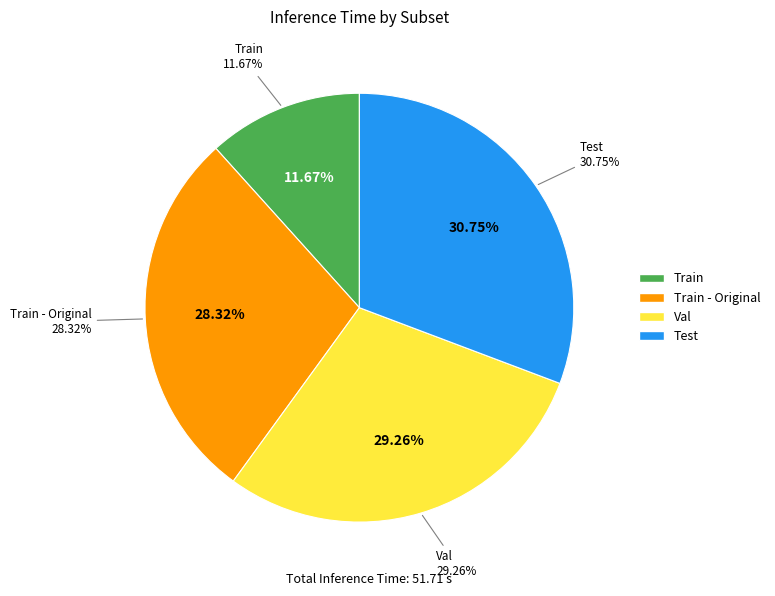

True or false: Test accounts for 1% of the total.

False